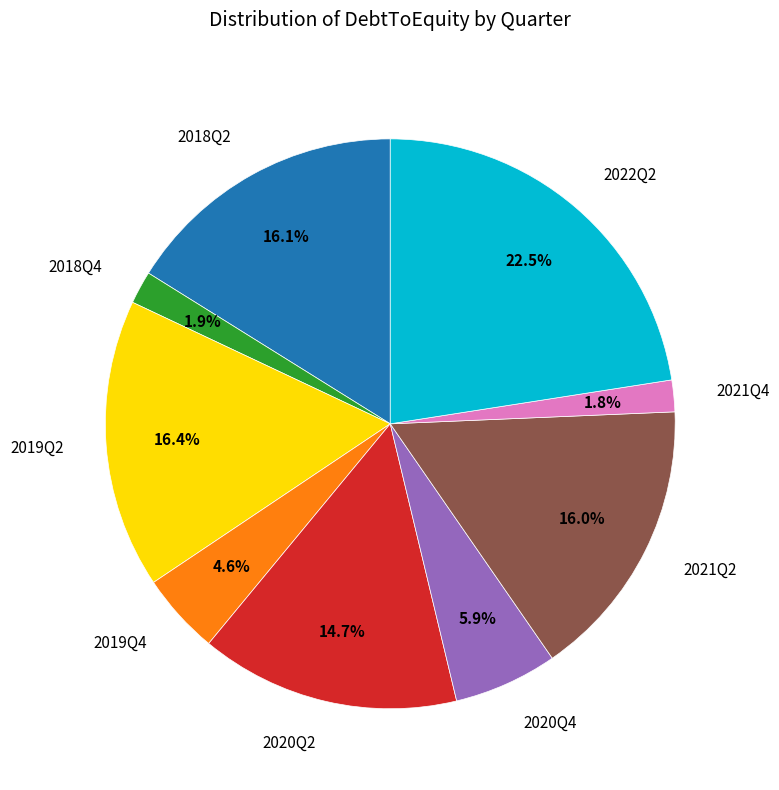

How many segments does this pie chart have?

9